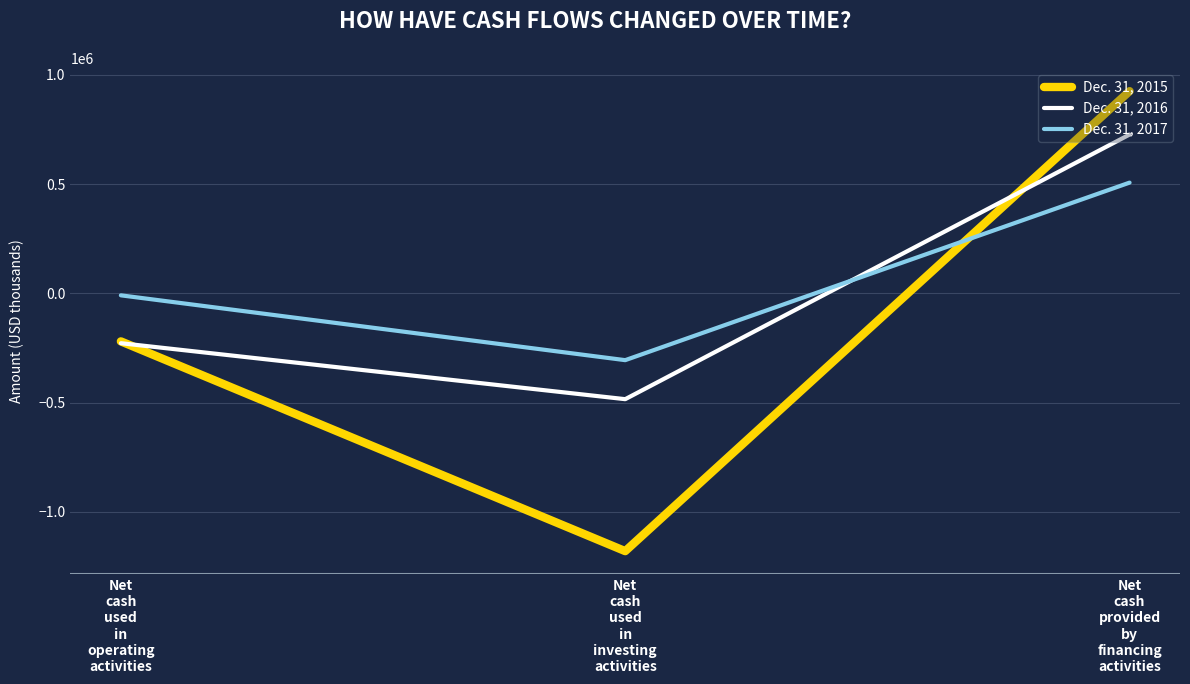

The value of Dec. 31, 2016 at Net
cash
used
in
operating
activities is -227837. True or false?

True